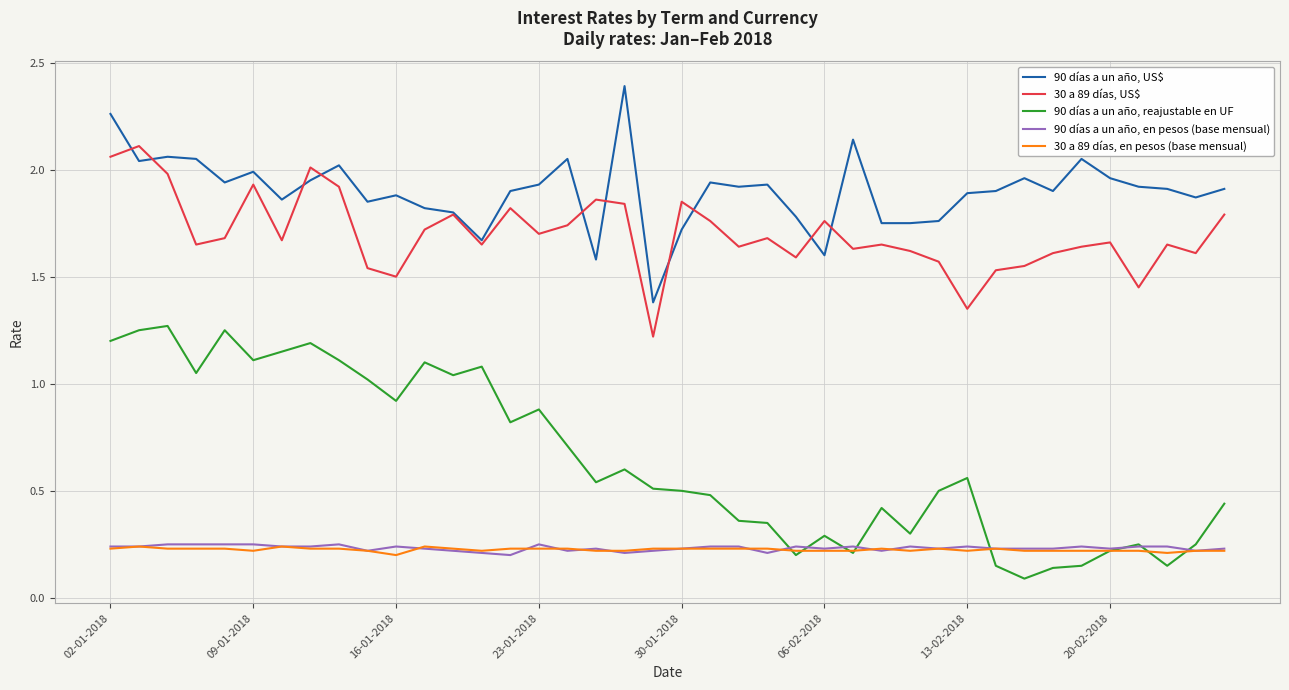

Which series has the largest total across all categories?

90 días a un año, US$